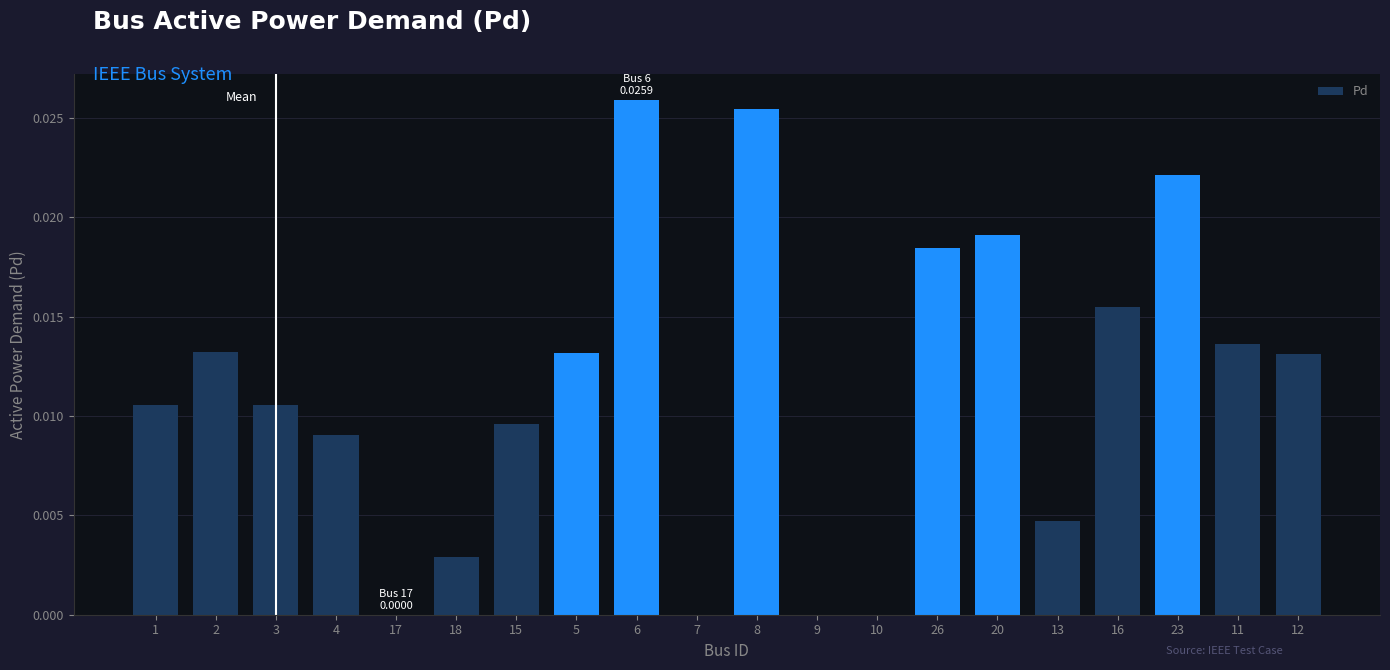

What is the sum of all values?

0.2